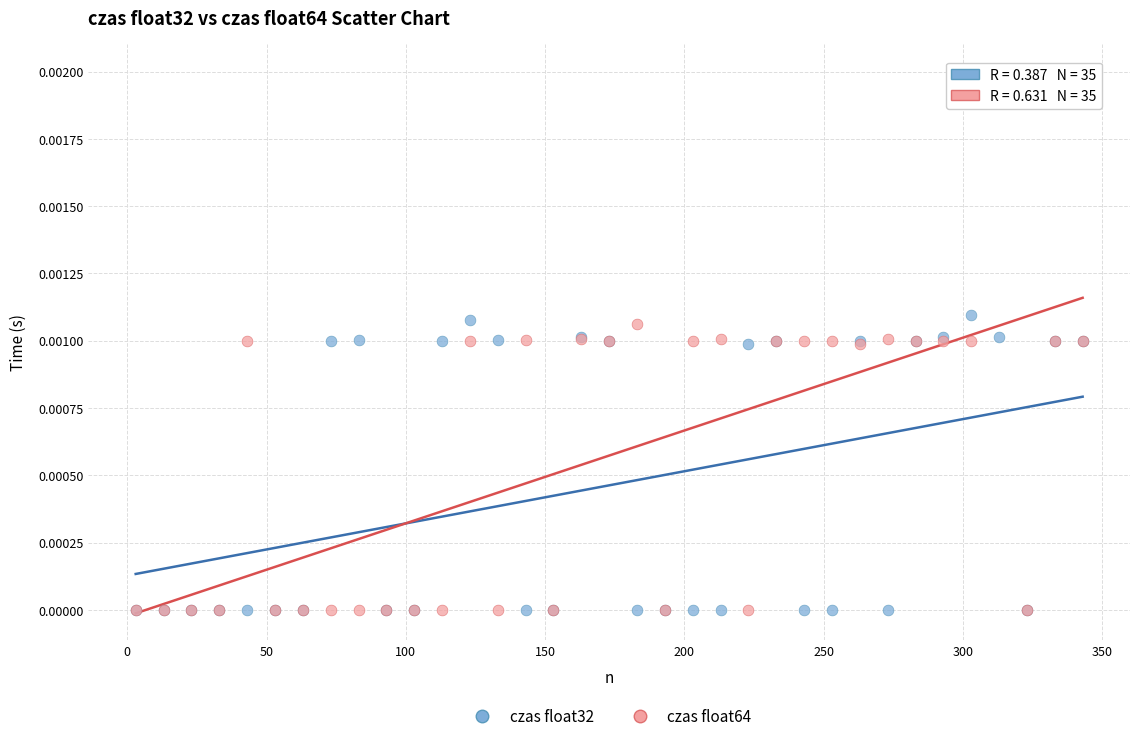

Which series has the widest spread of Y values?

czas float64